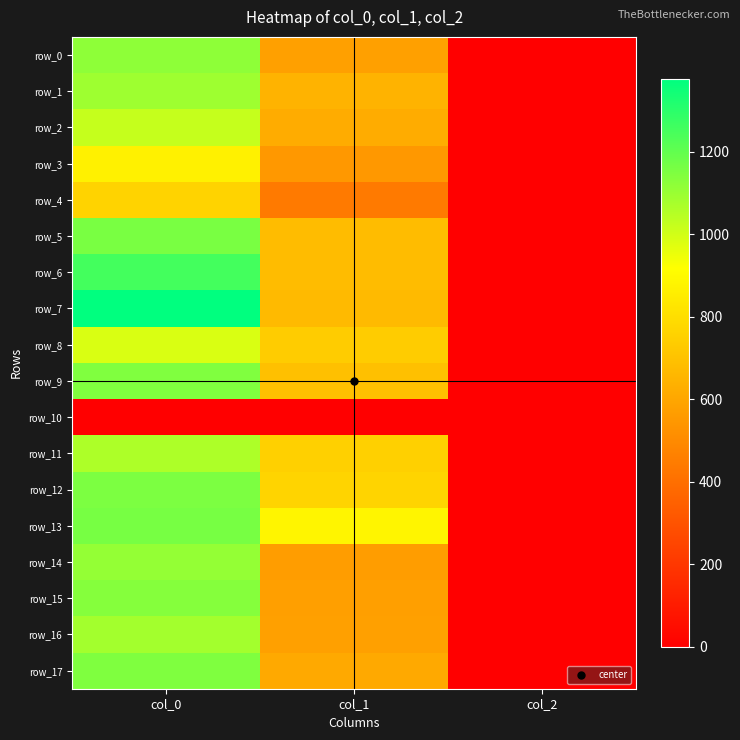

List the series in order of their peak value, highest first.

row_7, row_6, row_13, row_5, row_12, row_17, row_9, row_15, row_0, row_14, row_1, row_16, row_11, row_2, row_8, row_3, row_4, row_10